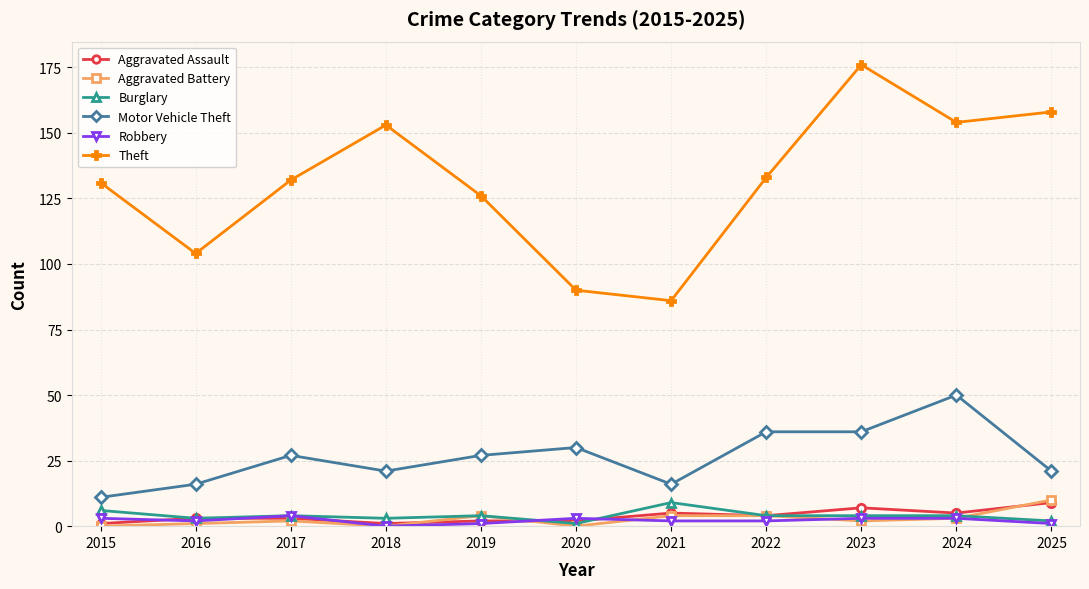

At which category is the sum across all series the highest?

2023